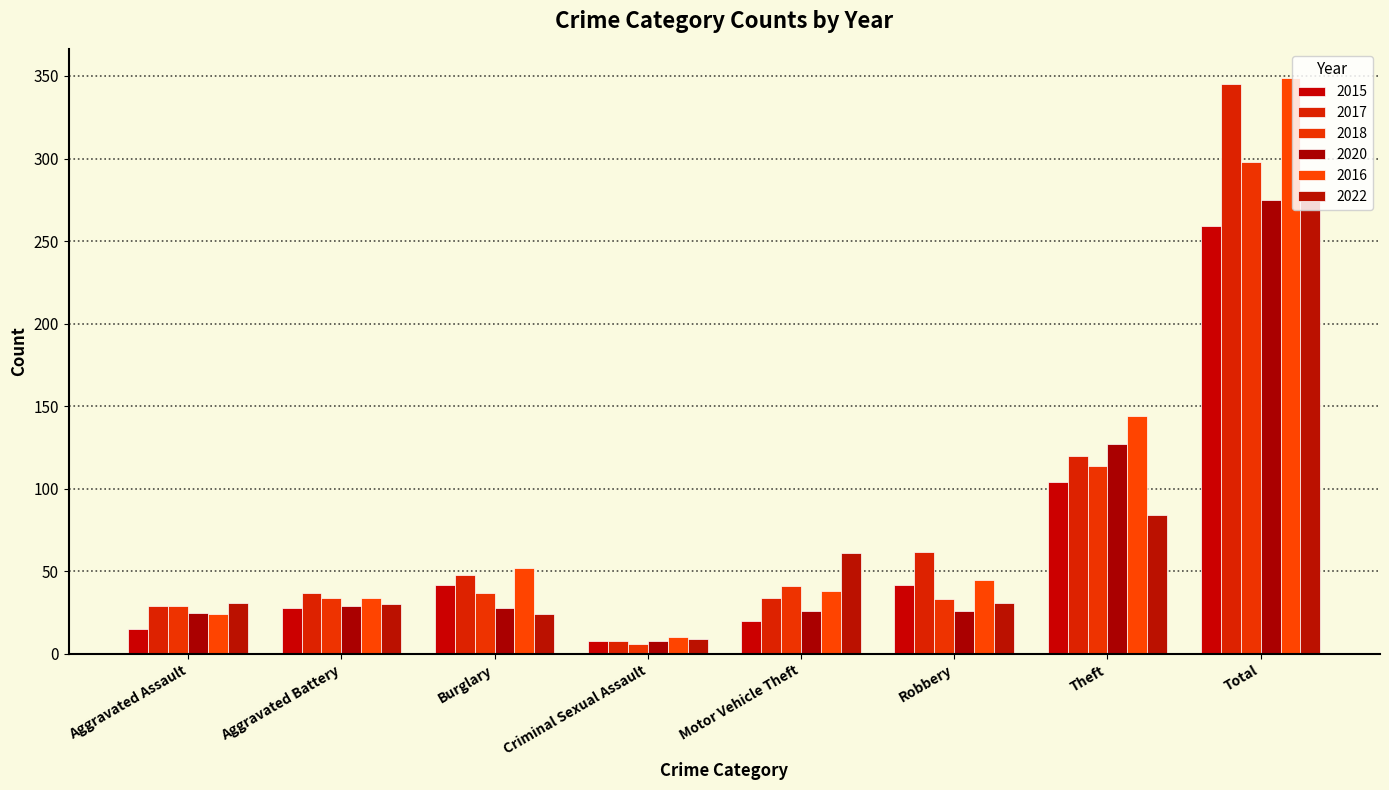

The value of 2022 at Theft is 137. True or false?

False